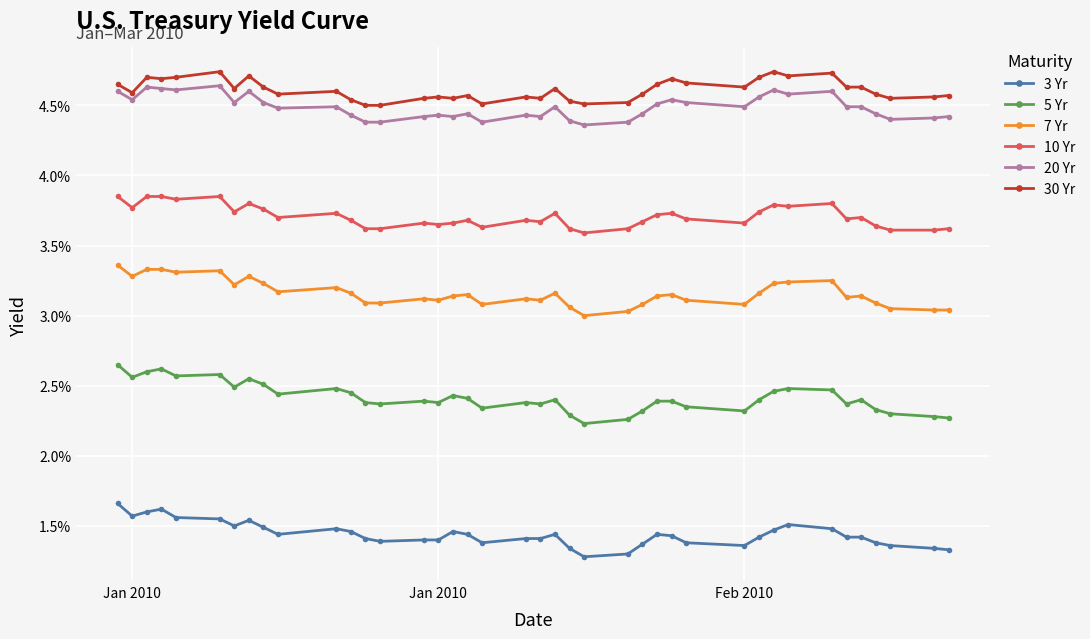

Does the chart have visible grid lines?

Yes